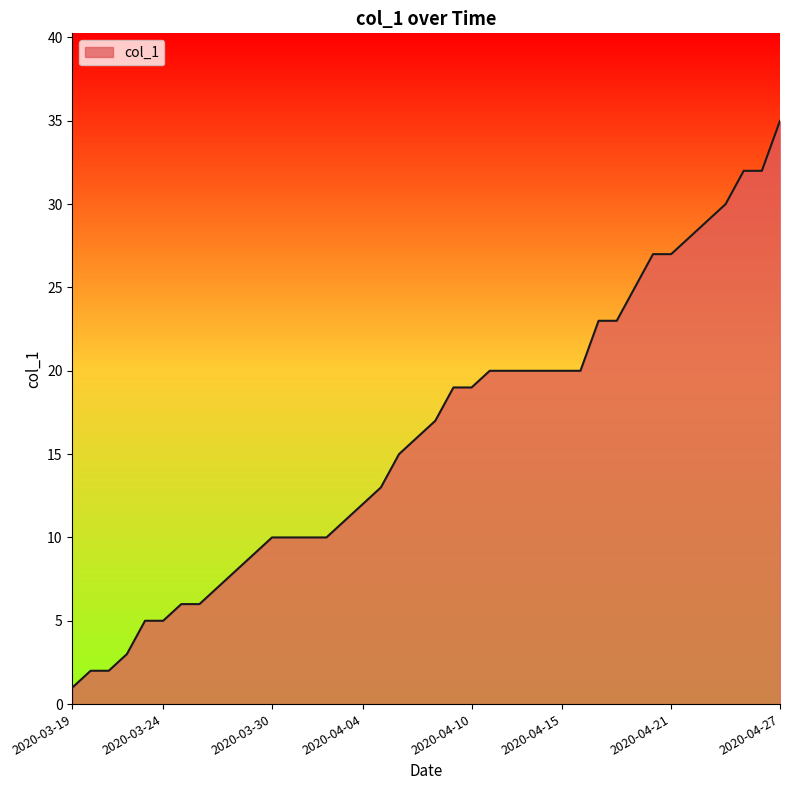

What is the difference between the maximum and minimum values?

34